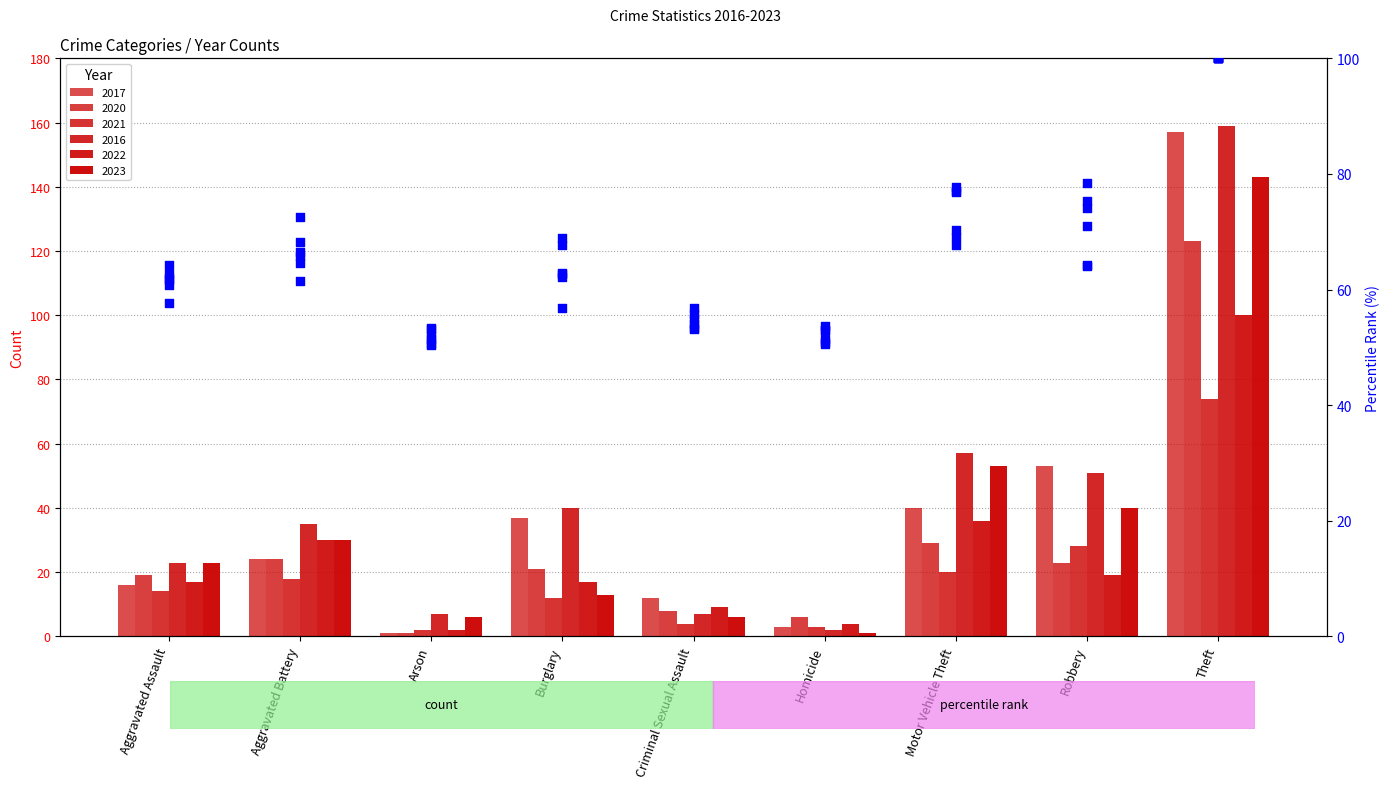

What is the change in value from Burglary to Motor Vehicle Theft?

+1.4